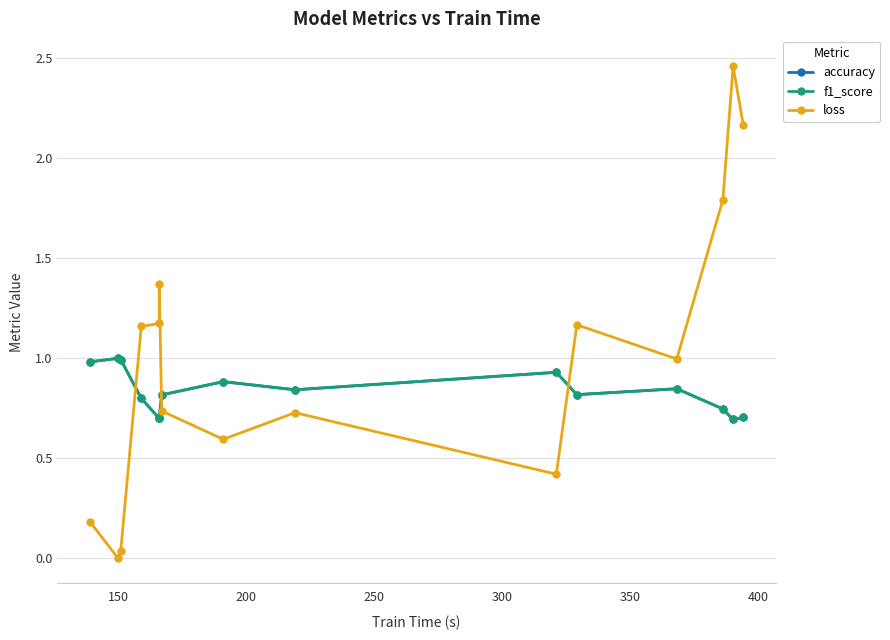

At how many categories does at least one series exceed 2?

2